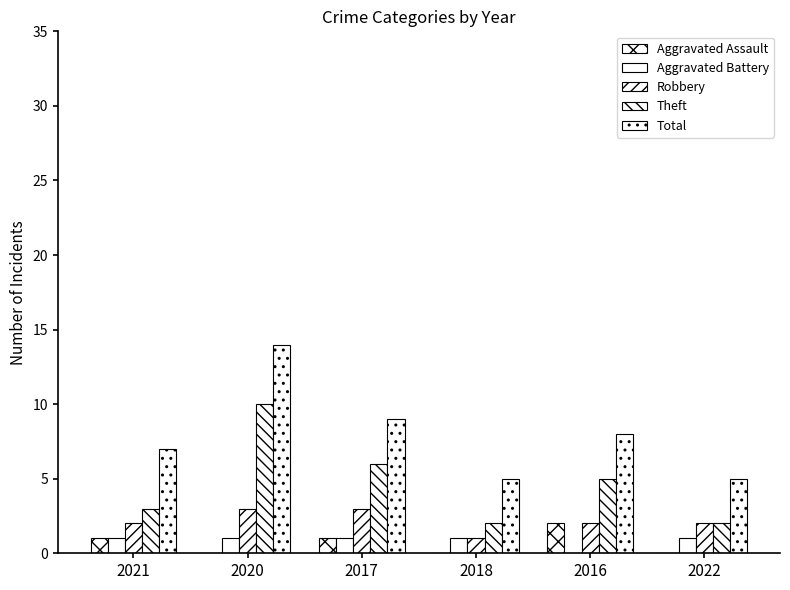

How many categories are shown in the chart?

6